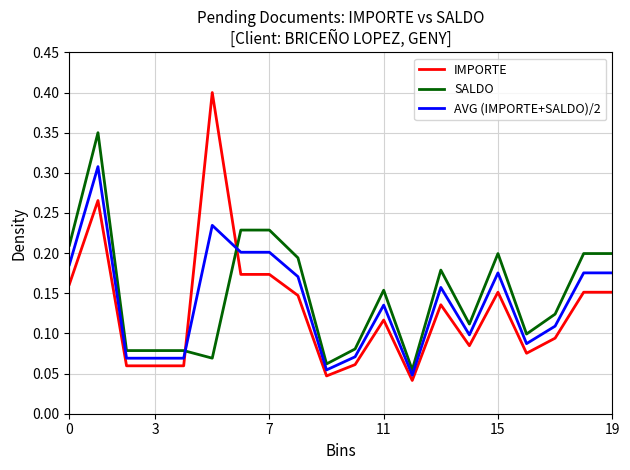

What is the maximum value shown in the chart?

0.4